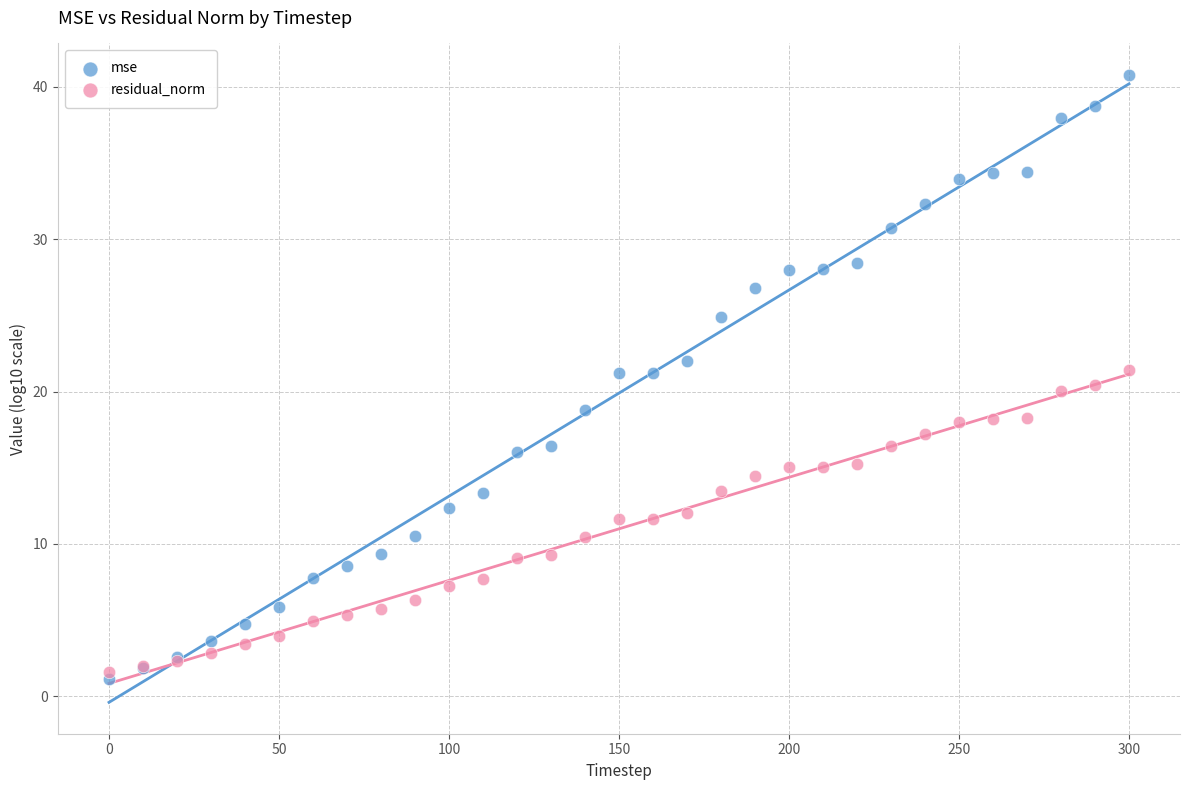

What are all the series names shown in the legend?

mse, residual_norm